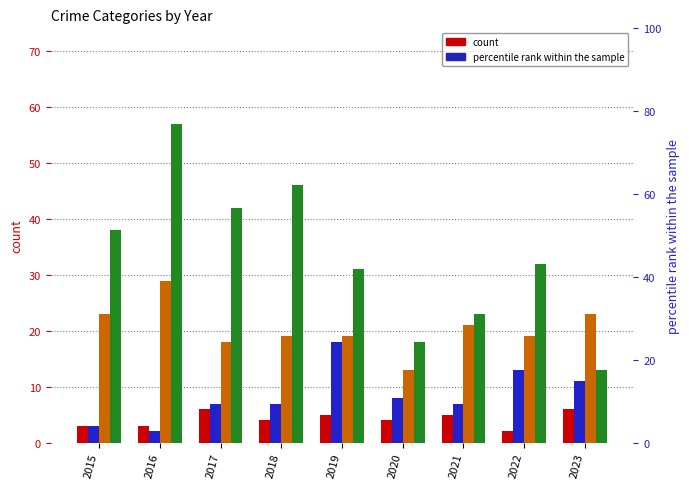

What is the spread (max minus min) of values at 2019?

26